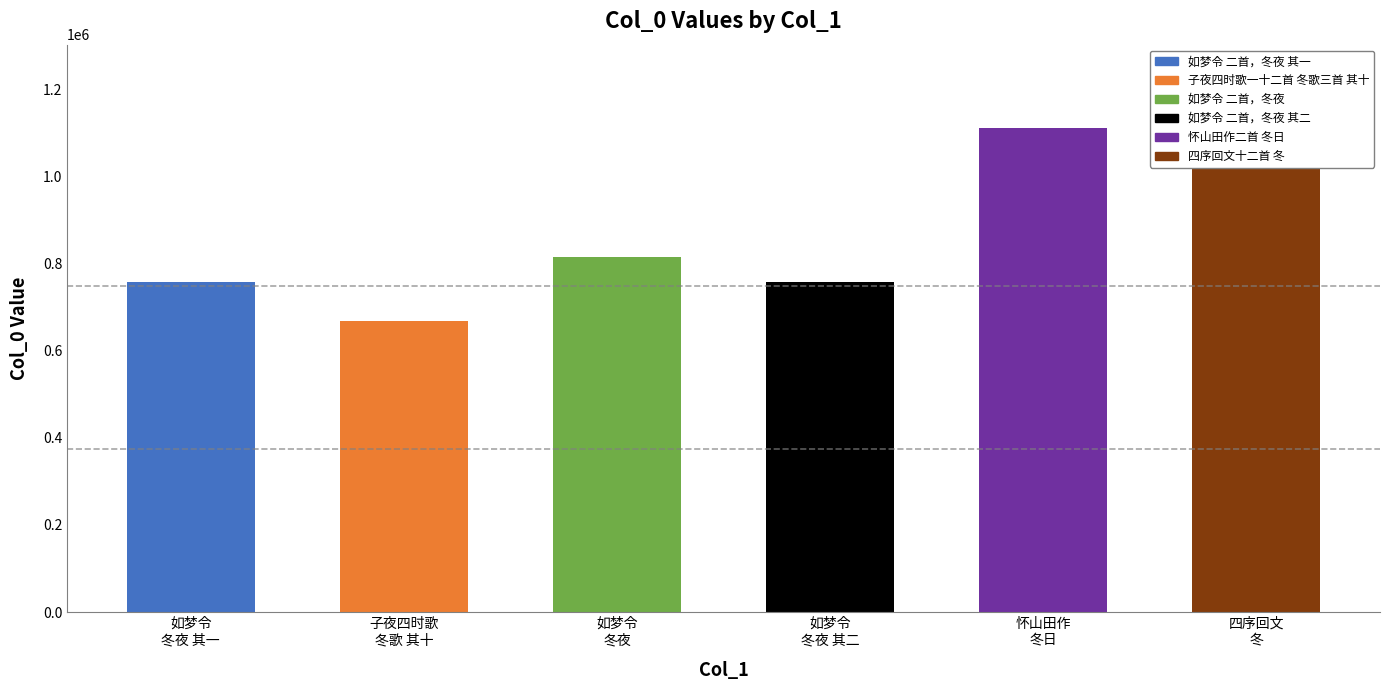

What is the label of the 4th bar from the left?

如梦令
冬夜 其二